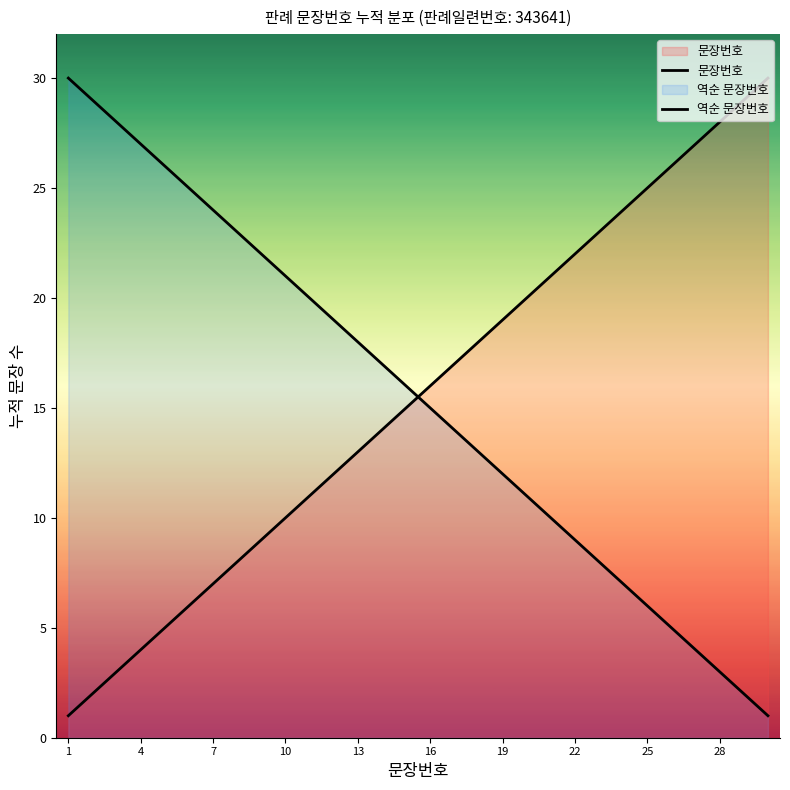

Does the chart display data point markers on the line(s)?

No